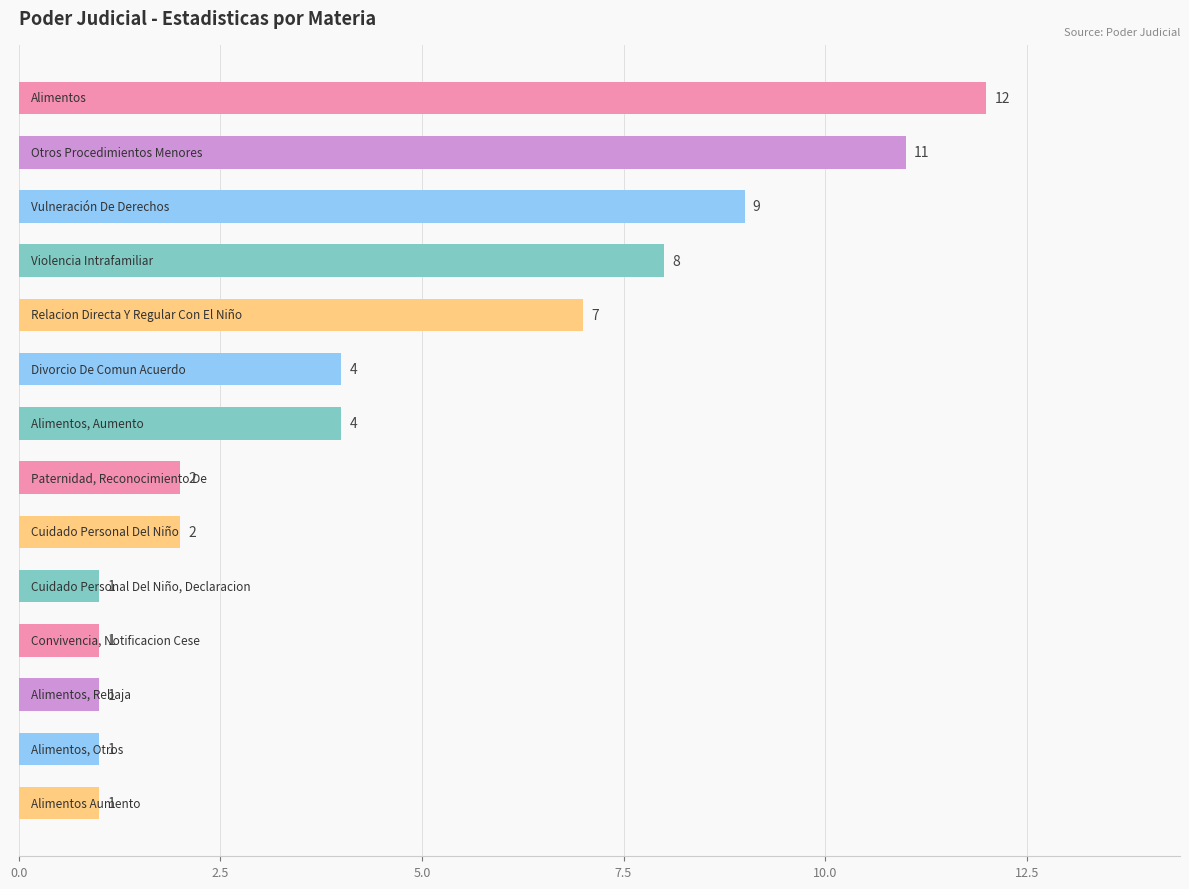

What is the difference between the maximum and minimum values?

11